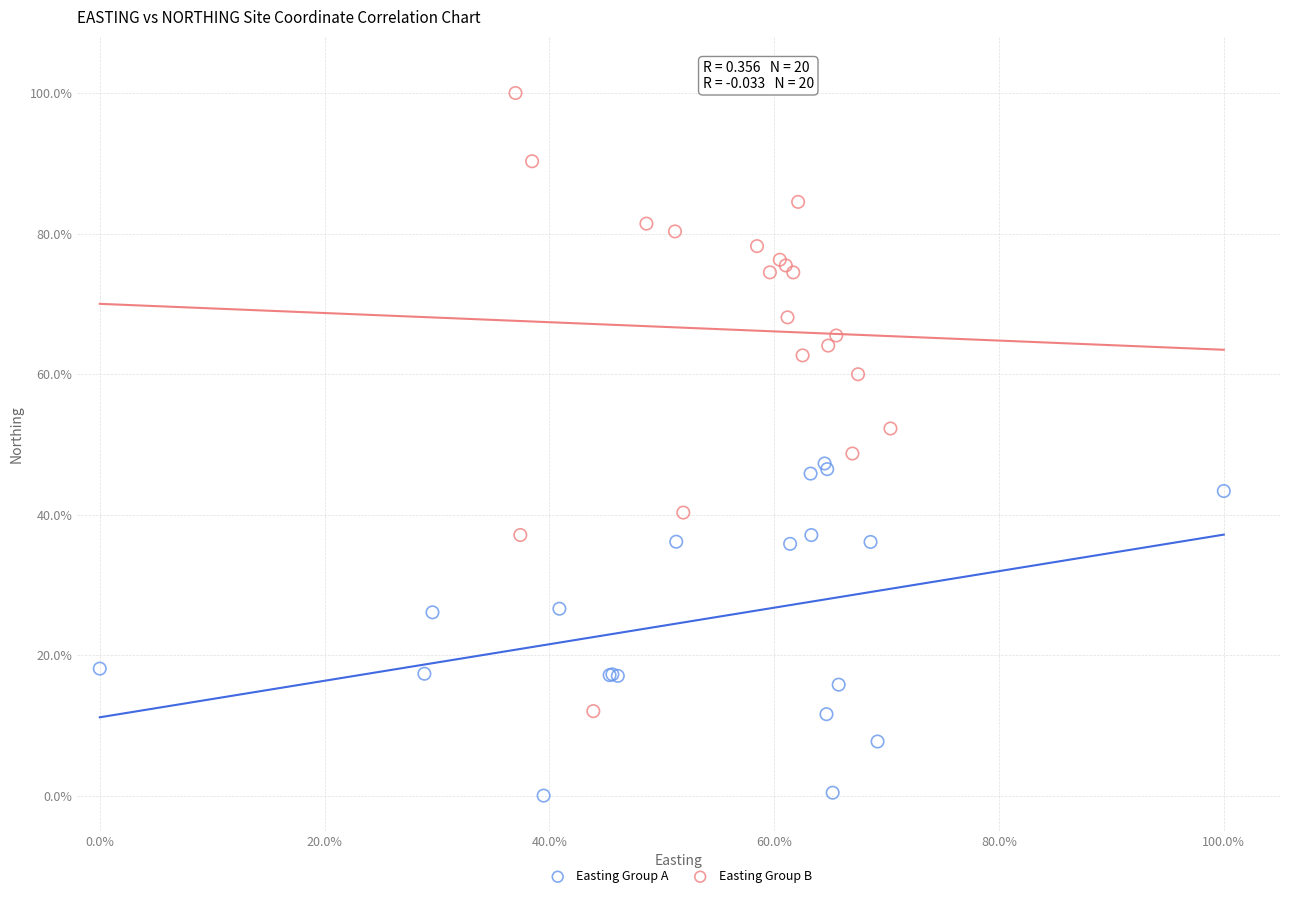

Which series has the largest Y range (max minus min)?

Easting Group B